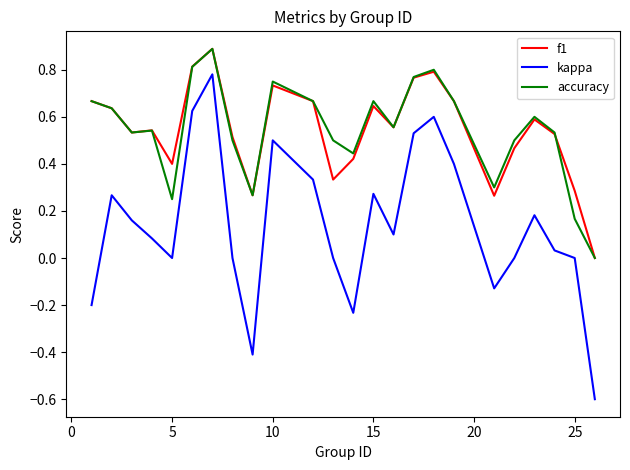

What is the maximum value shown in the chart?

0.9